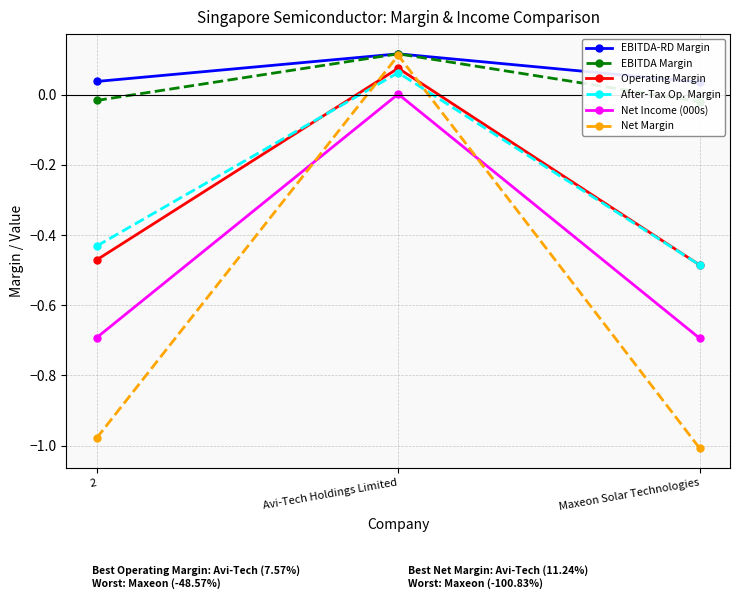

True or false: After-Tax Op. Margin has a value of -0.2 at 2.

False